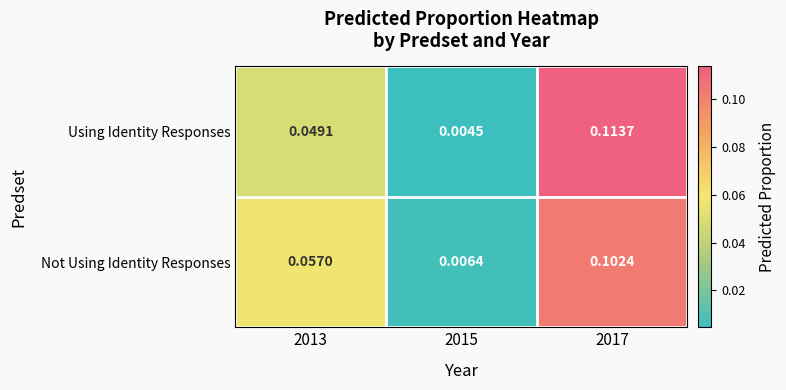

At 2017, list the series in order from smallest to largest.

Not Using Identity Responses, Using Identity Responses